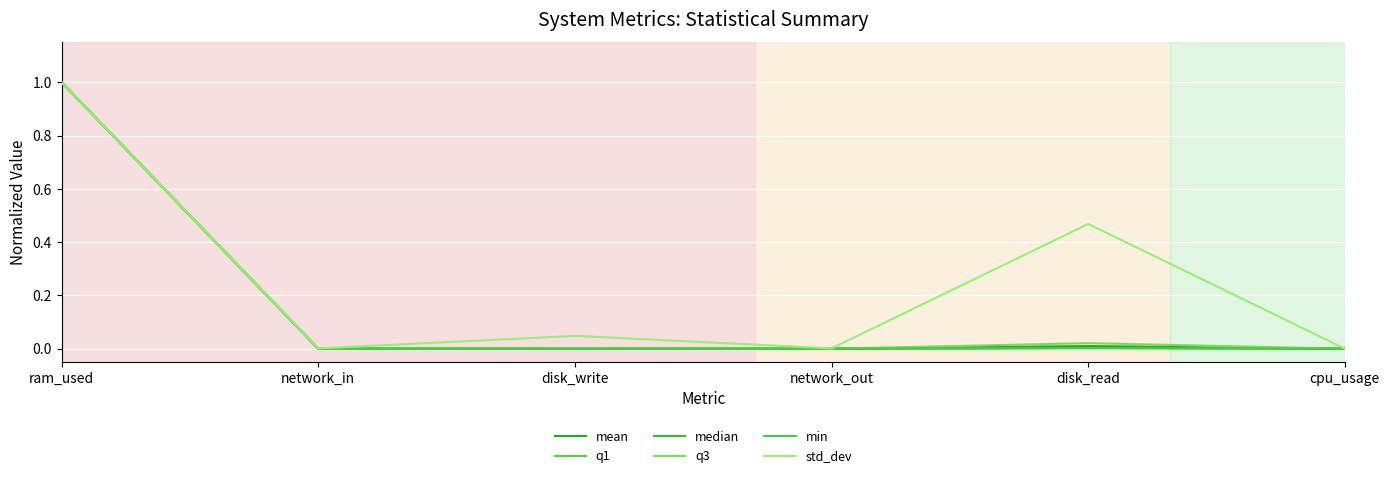

What value does the min series have at ram_used?

1.0